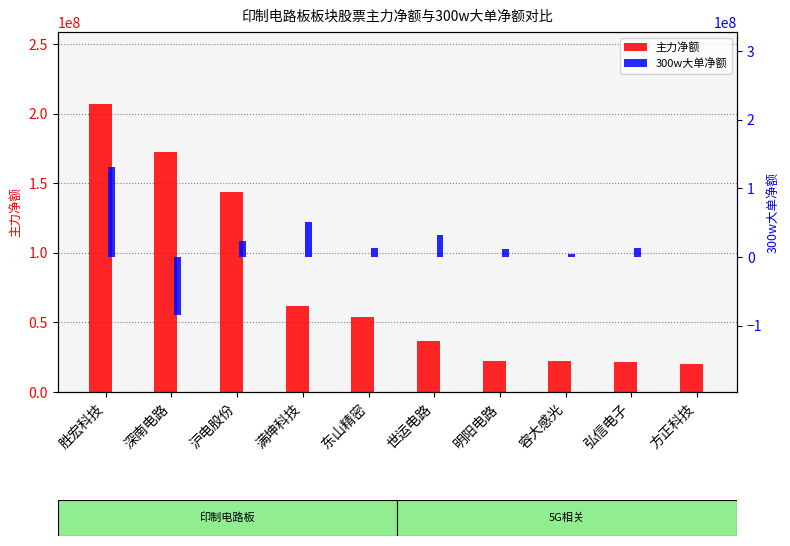

Which label corresponds to the largest value in the chart?

胜宏科技